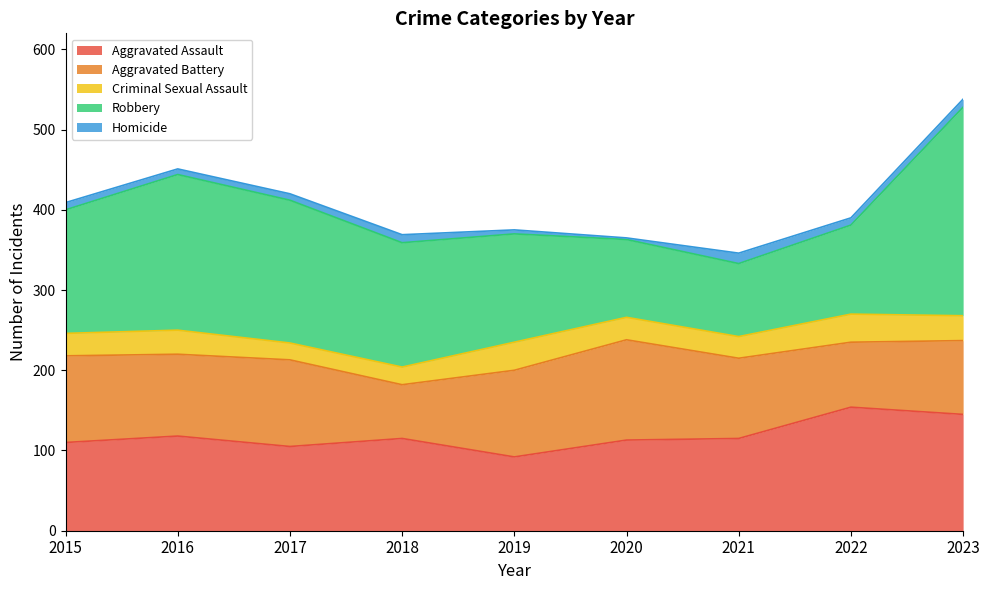

Where does the Homicide series first go above 9?

2018